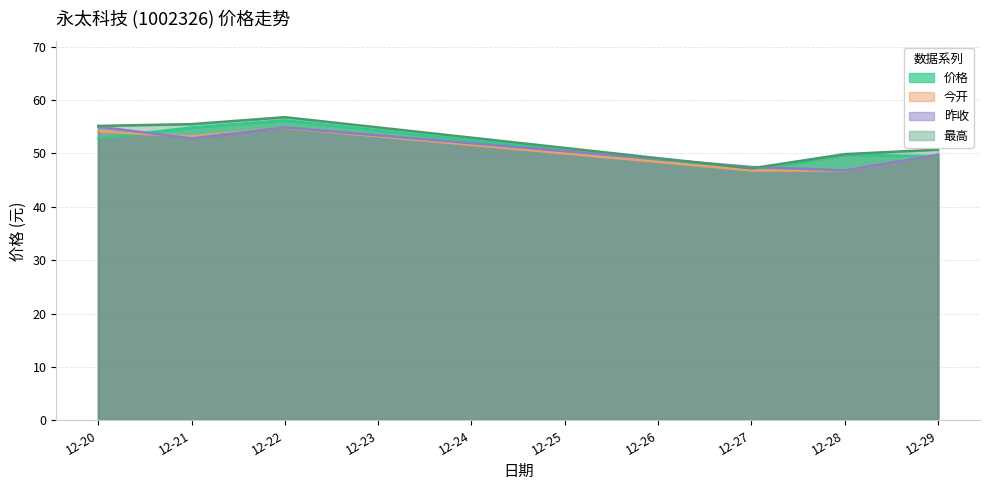

Between 12-29 and 12-27, which is larger?

12-29